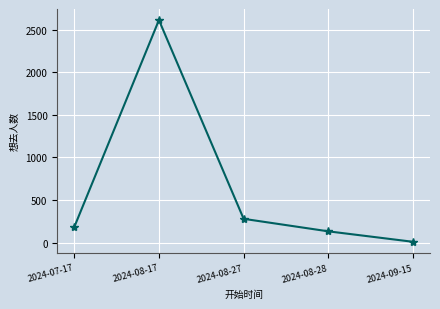

What is the smallest value displayed?

9